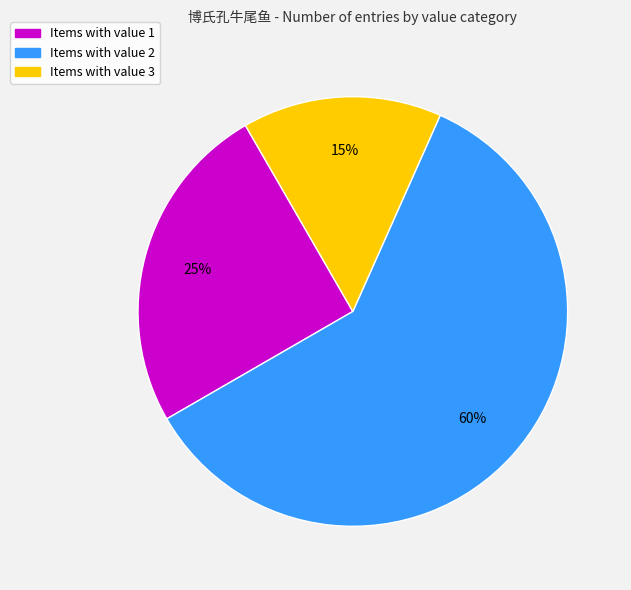

Is there a majority slice in this chart?

Yes